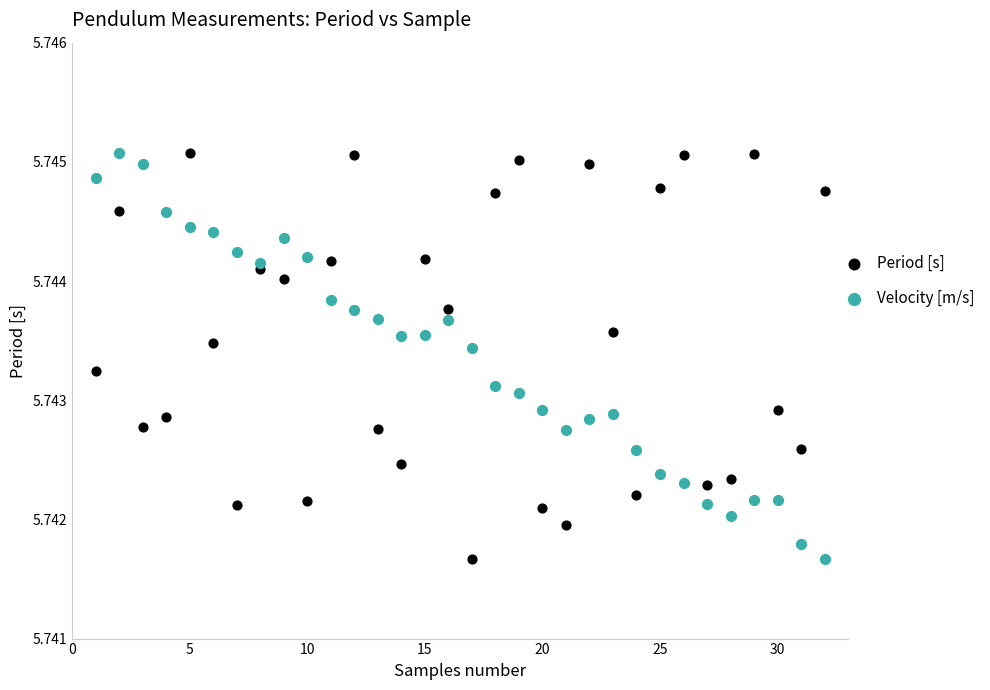

Across all data points, what is the range of X values (max minus min)?

31.0